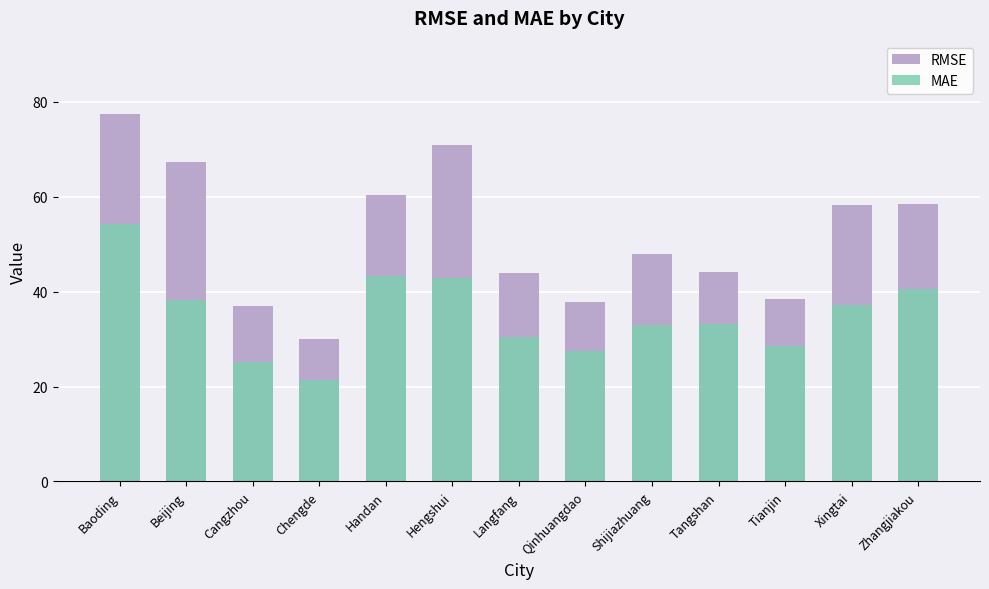

At which label does RMSE reach its peak?

Baoding